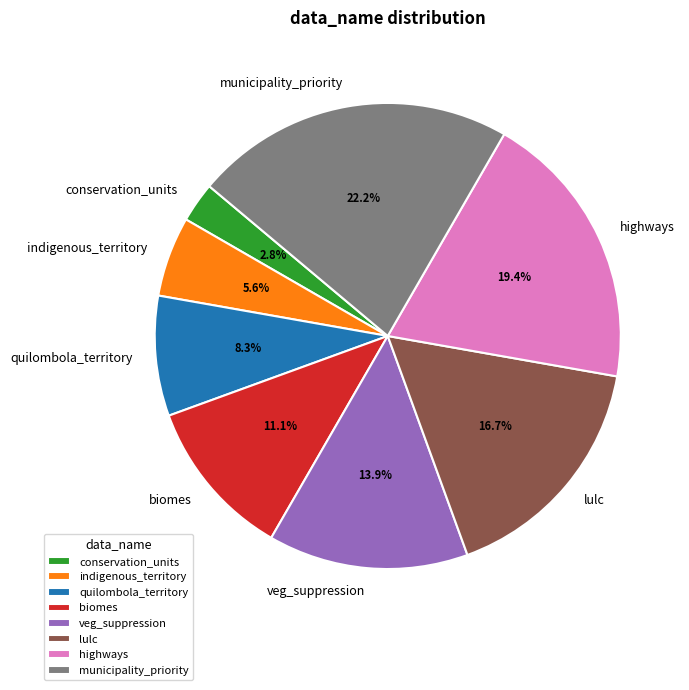

Combined, what portion of the pie is quilombola_territory and biomes?

19.4%